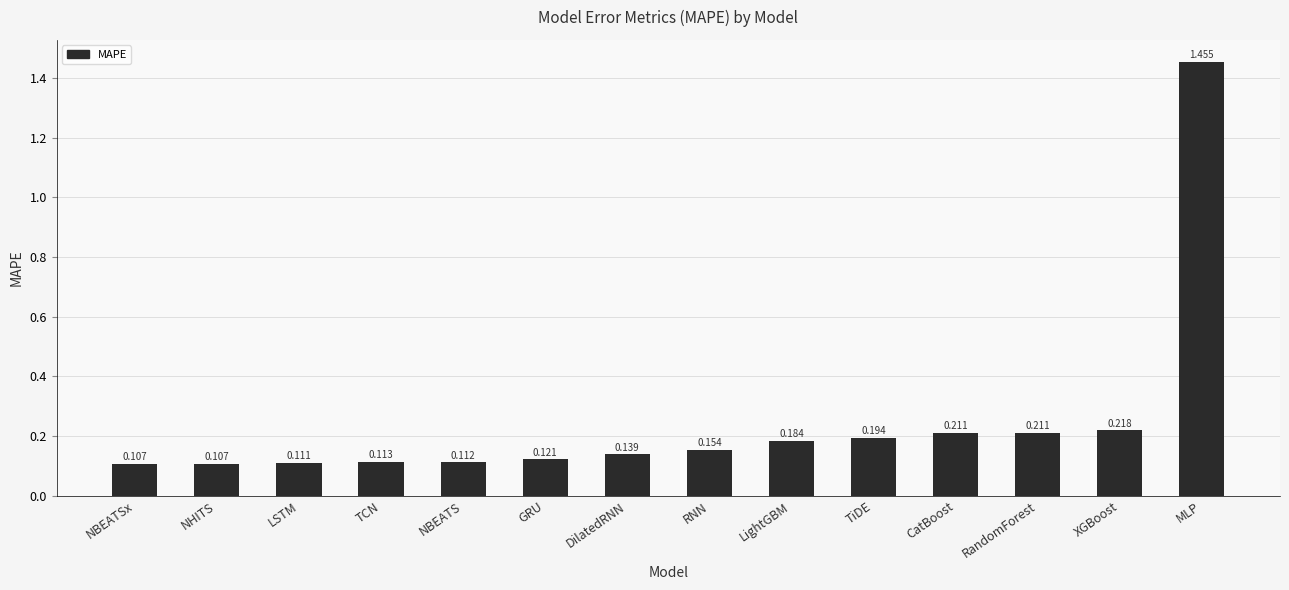

What is the label of the 9th bar from the left?

LightGBM